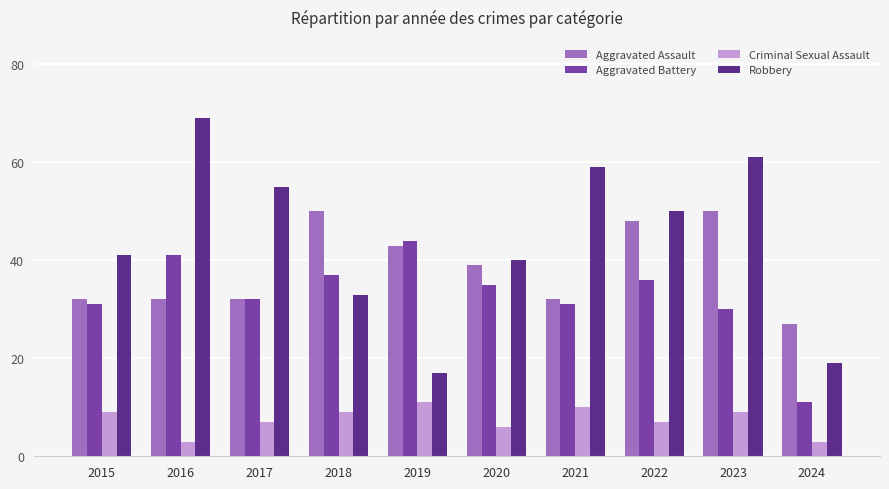

What is the value of the Robbery bar at the 4th from the left?

33